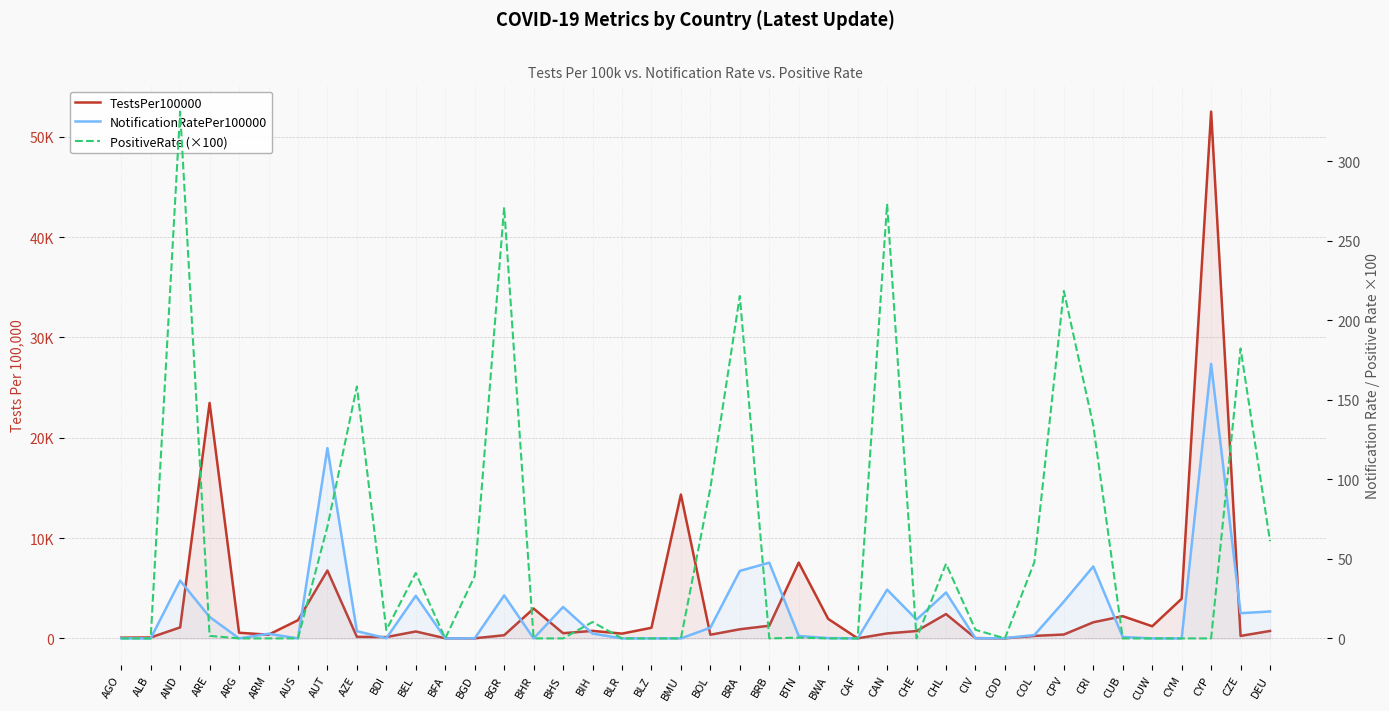

Between AUT and BWA, which is larger?

AUT